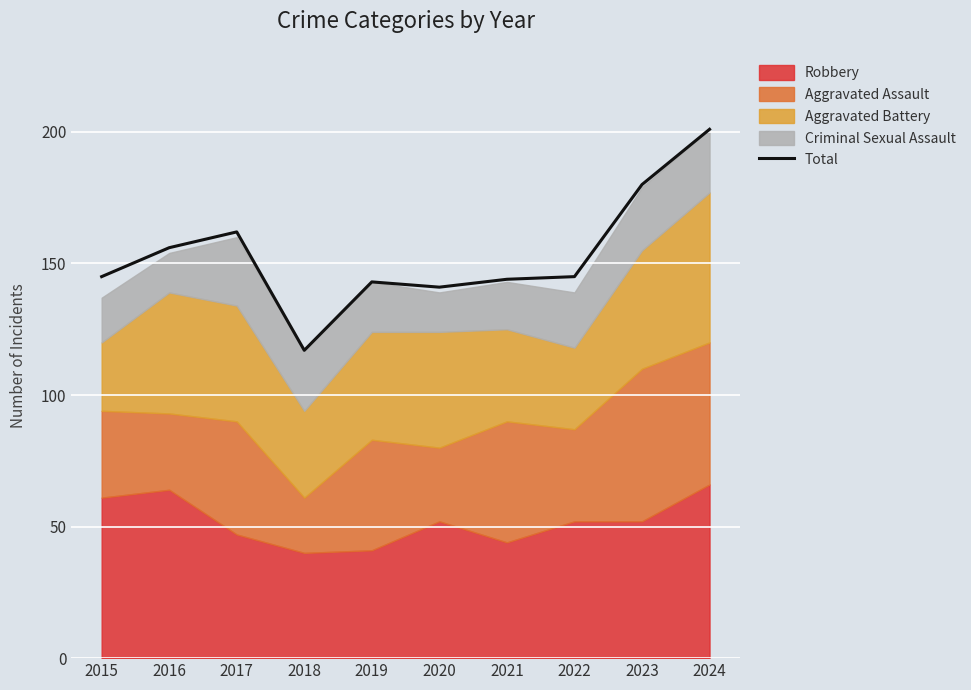

Reading left to right, list all the values displayed in this chart.

2015=145	2016=156	2017=162	2018=117	2019=143	2020=141	2021=144	2022=145	2023=180	2024=201